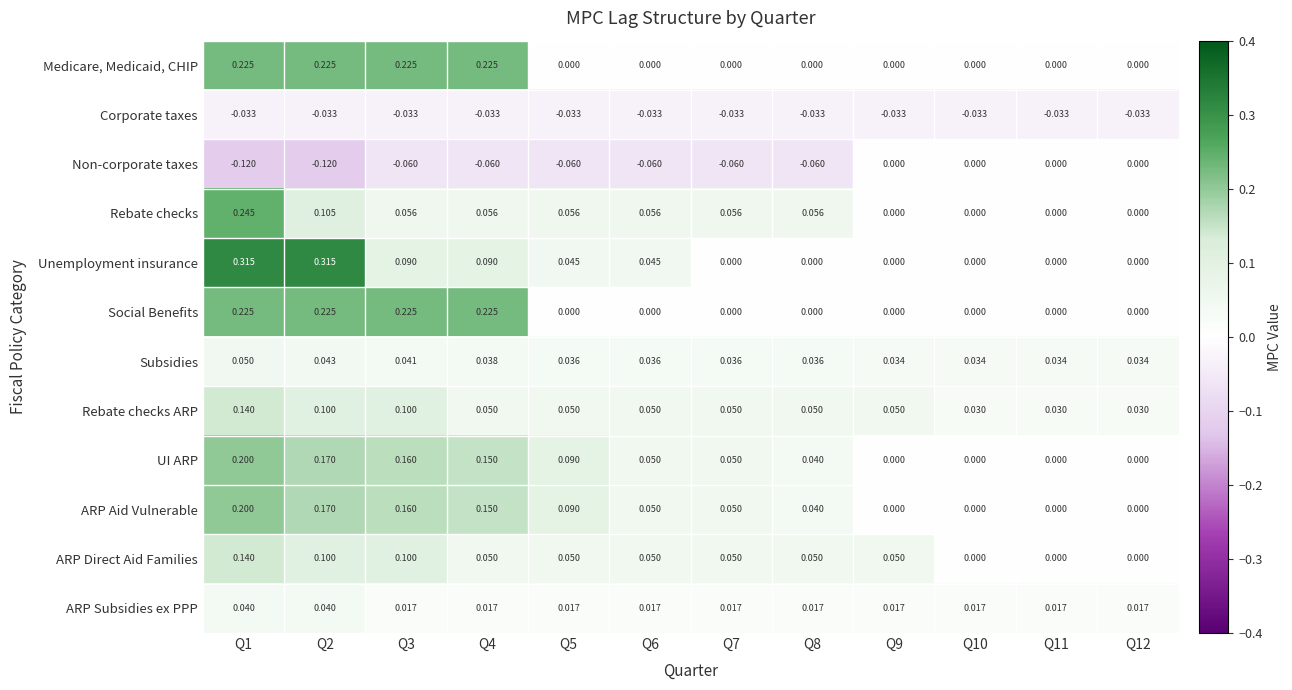

Which series has the widest spread of values?

Unemployment insurance